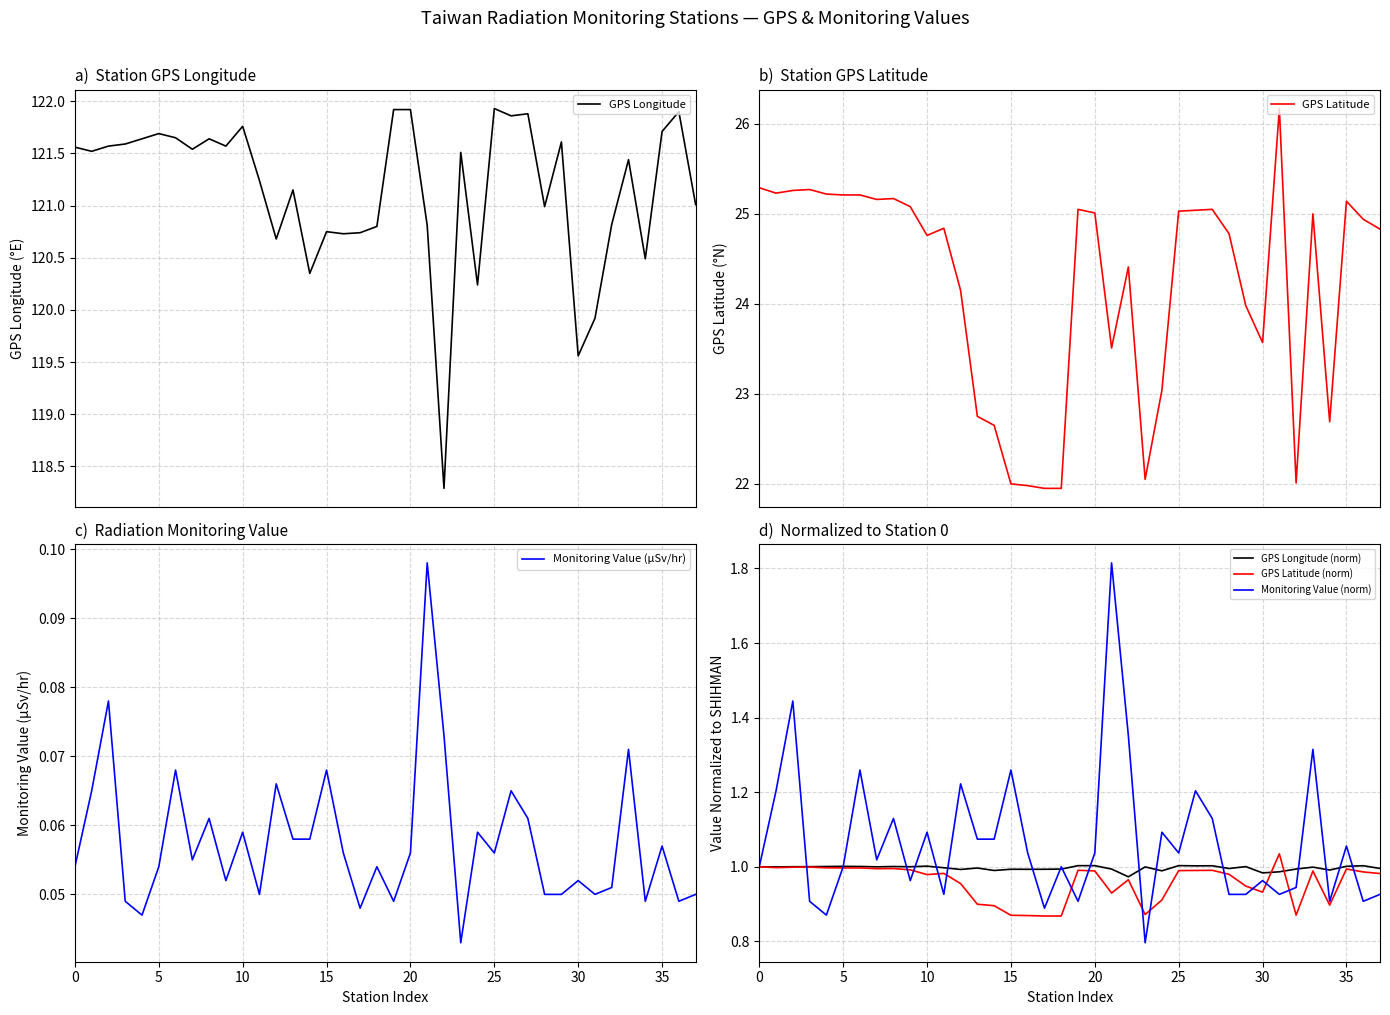

How many interior local peaks does the GPS Longitude (norm) series have?

11